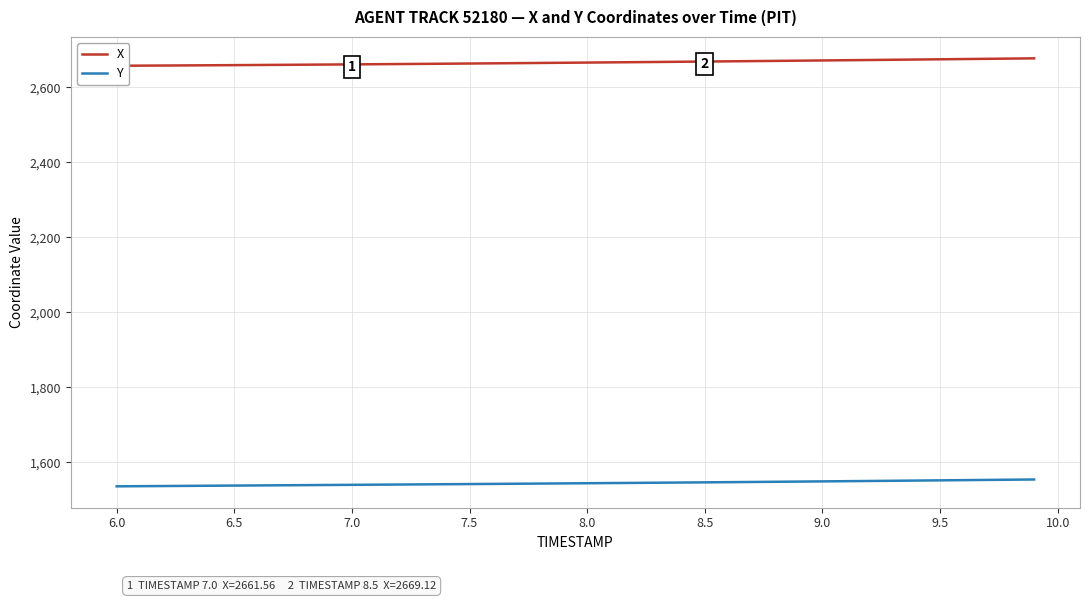

The value of Y at 6.0 is 2499.5. True or false?

False